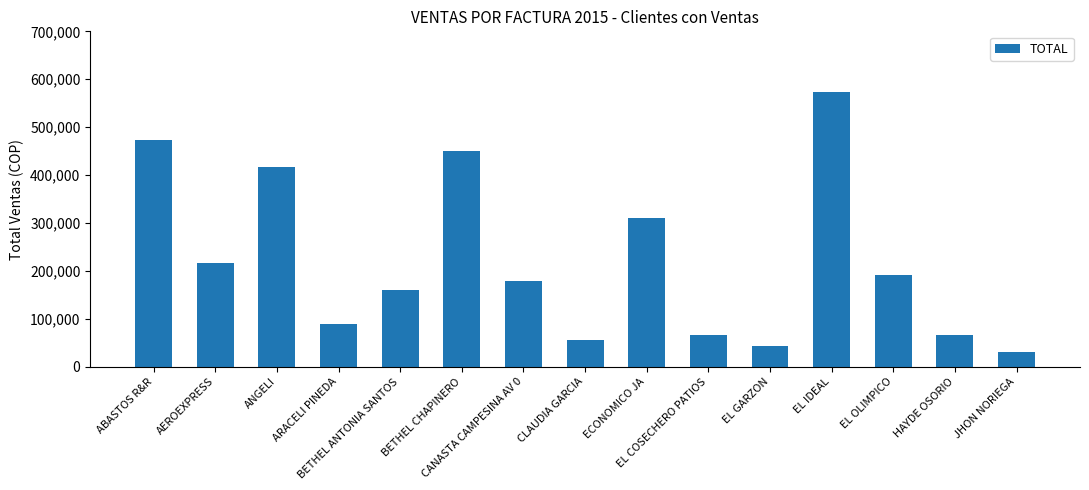

What is the label of the 10th bar from the right?

BETHEL CHAPINERO